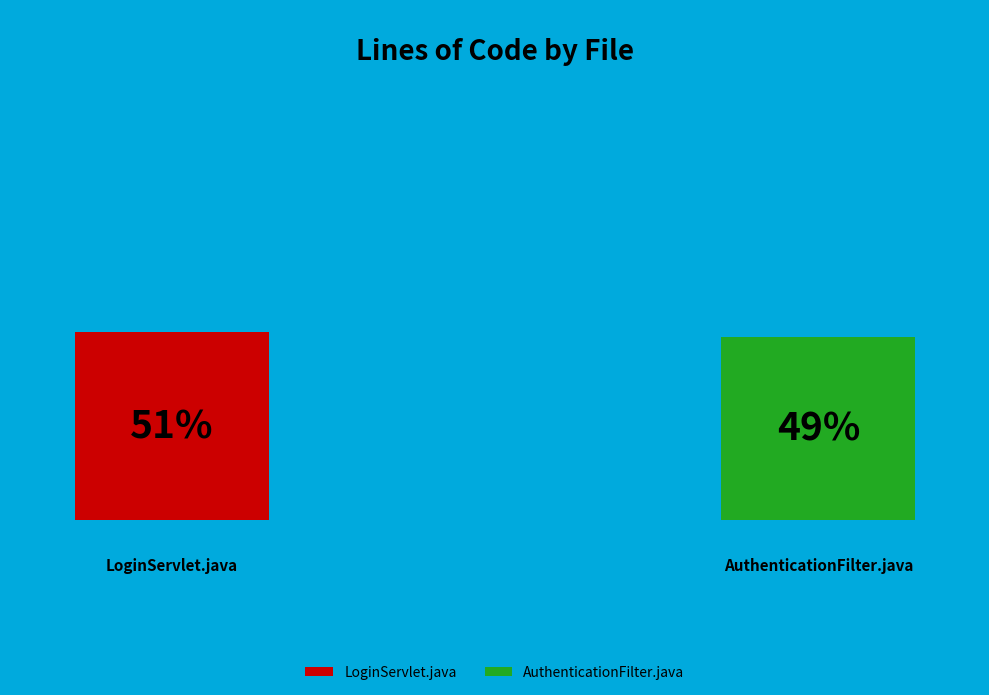

Which category has the biggest portion of the pie?

LoginServlet.java